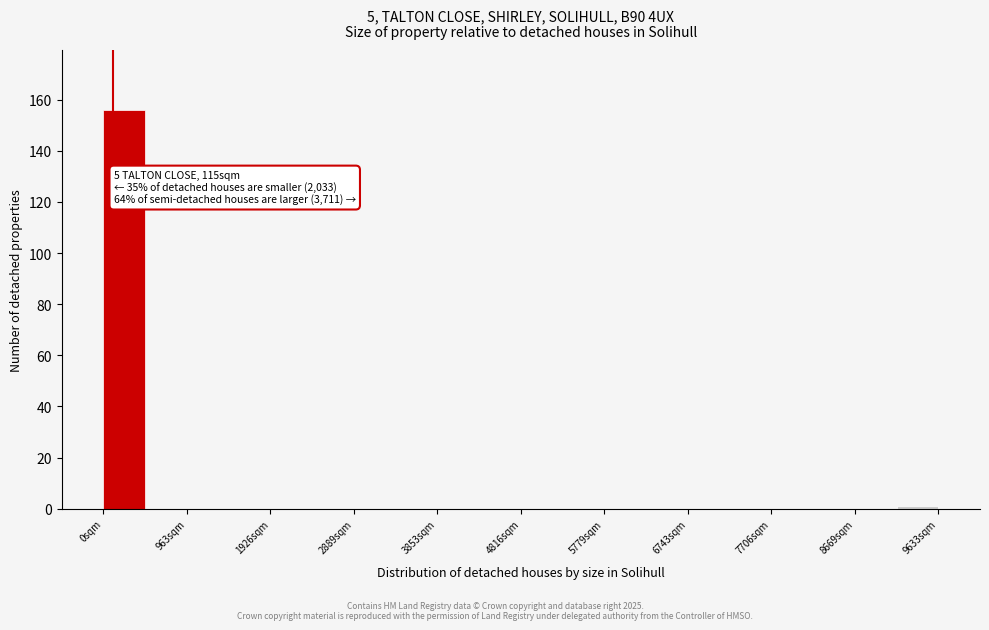

Over which range of the x-axis is the bar tallest?

0 to 500